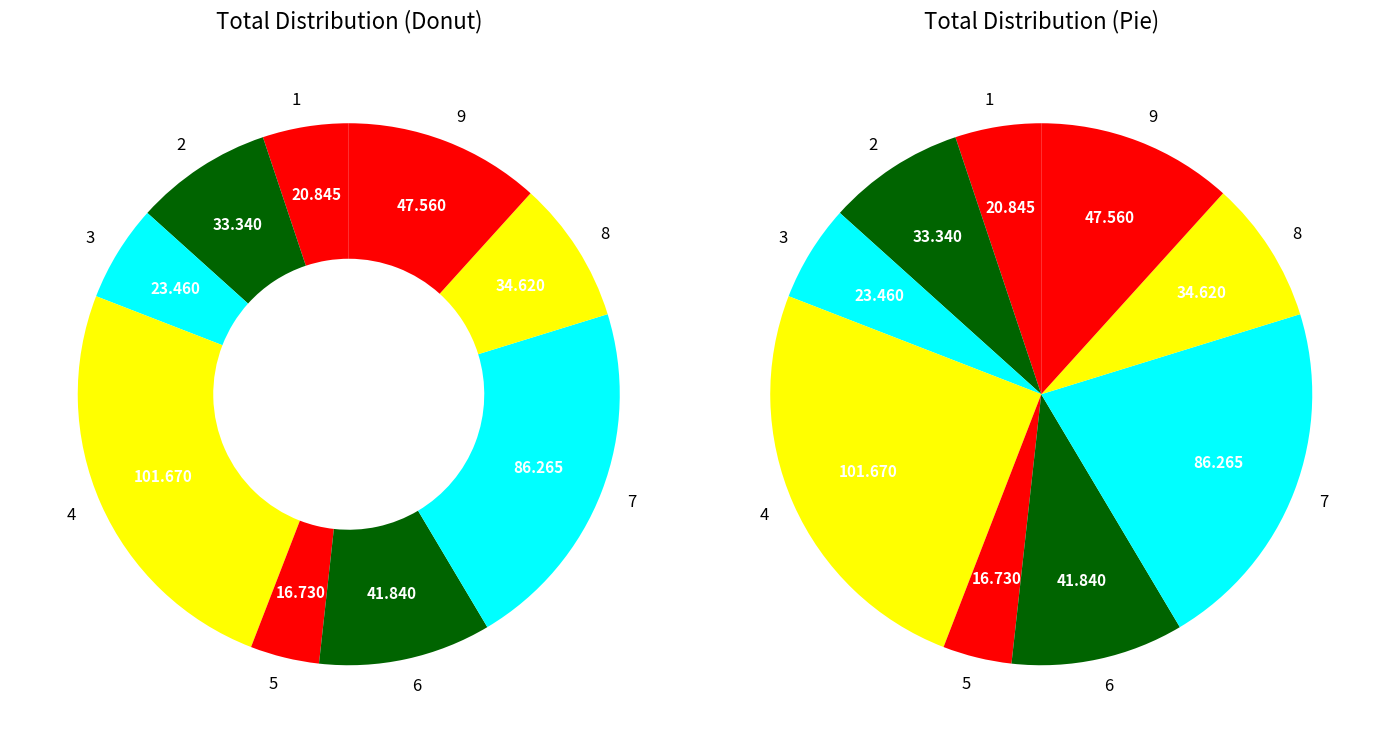

To the nearest percent, what percentage of the pie is 5?

4%